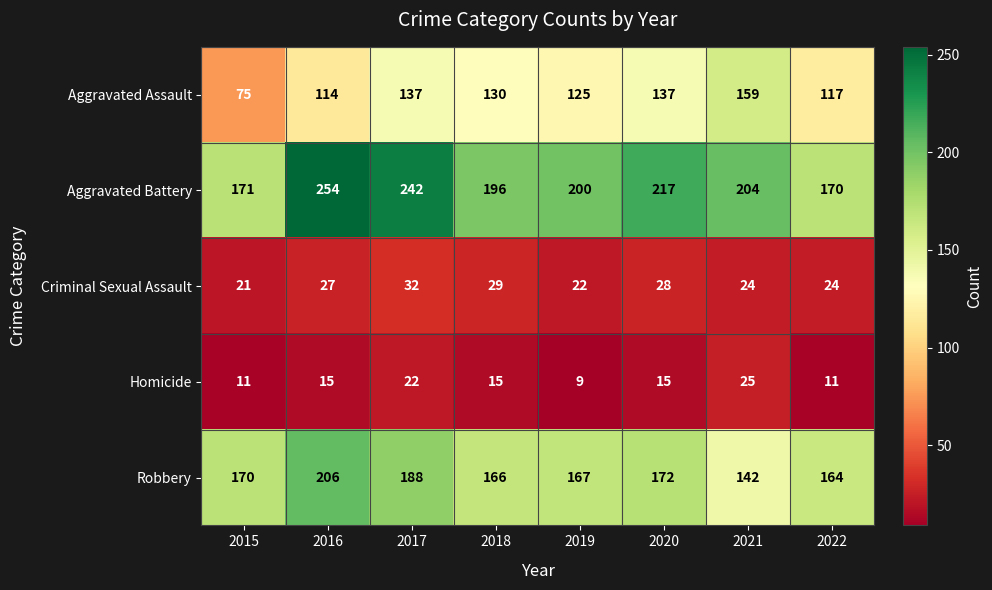

At 2020, list the series in order from largest to smallest.

Aggravated Battery, Robbery, Aggravated Assault, Criminal Sexual Assault, Homicide